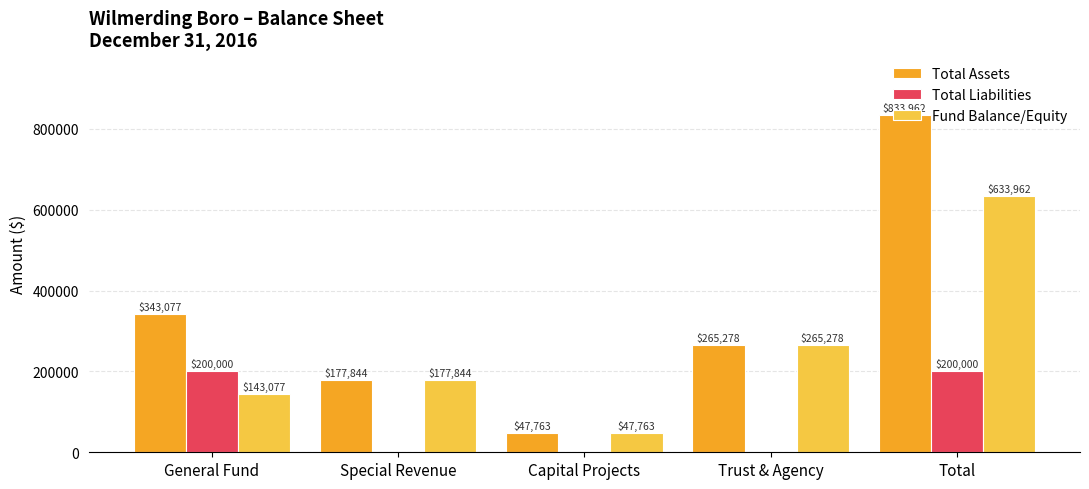

Which label corresponds to the largest value in the chart?

Total